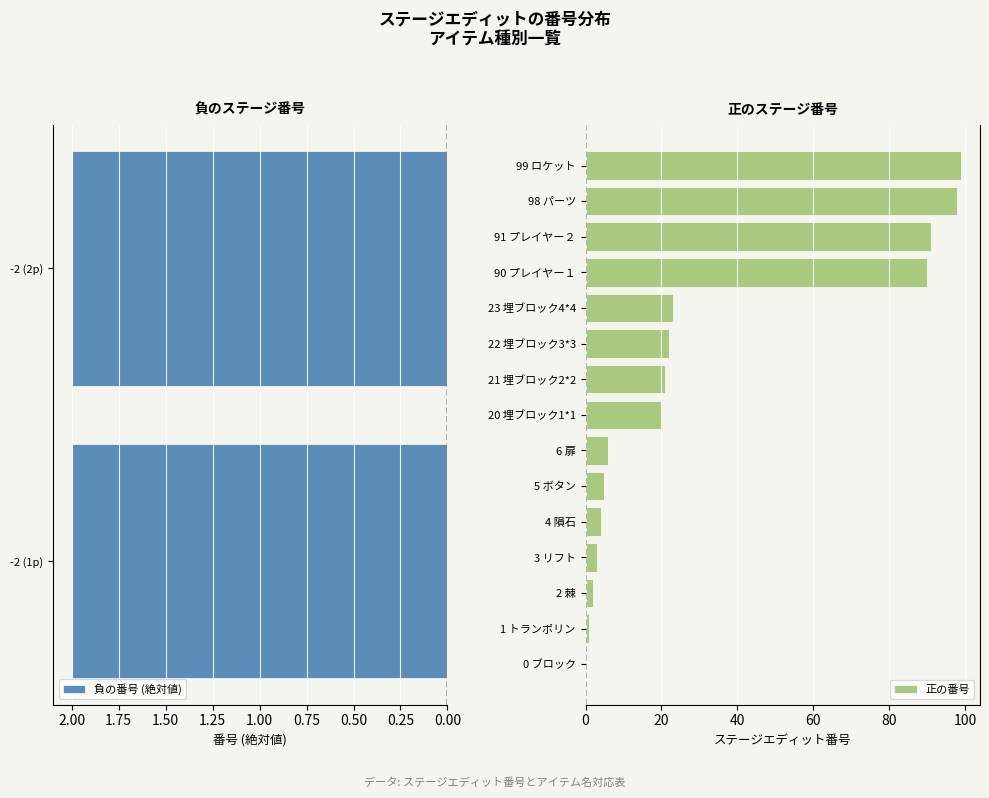

What is the difference between the second highest and second lowest values?

100